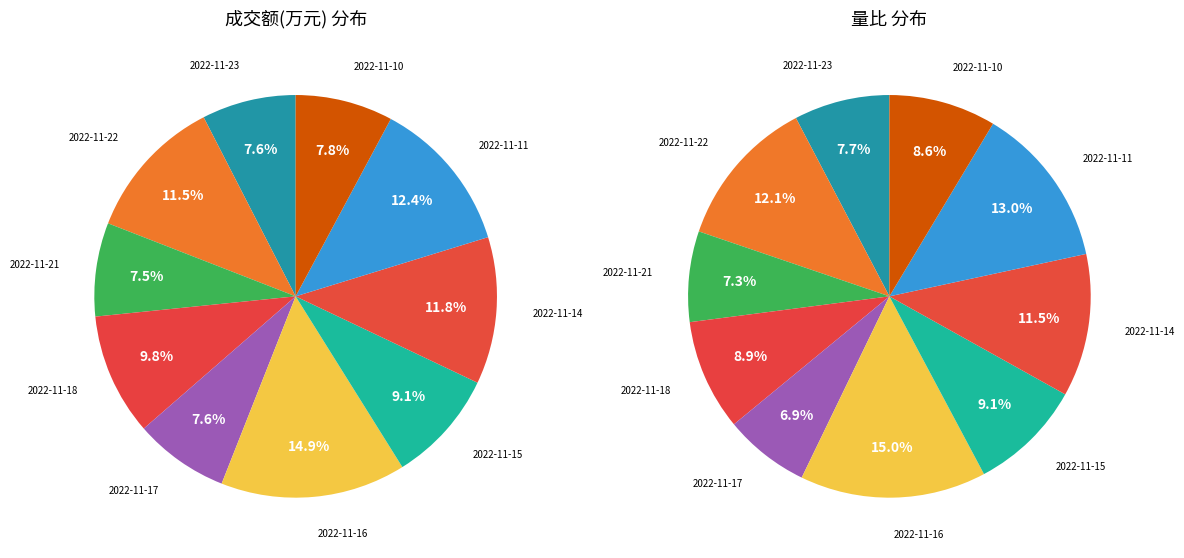

To the nearest percent, what is the difference between the 2022-11-14 and 2022-11-16 slice percentages?

3%